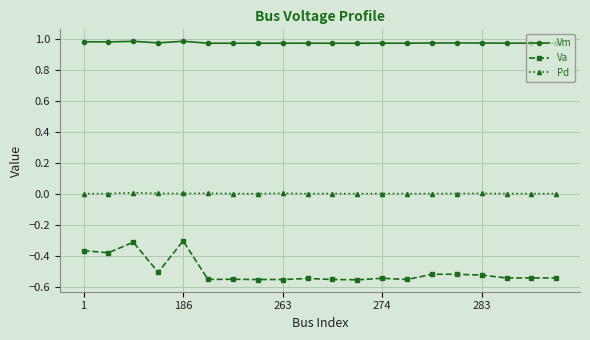

What is the sum of all Va values?

-10.1